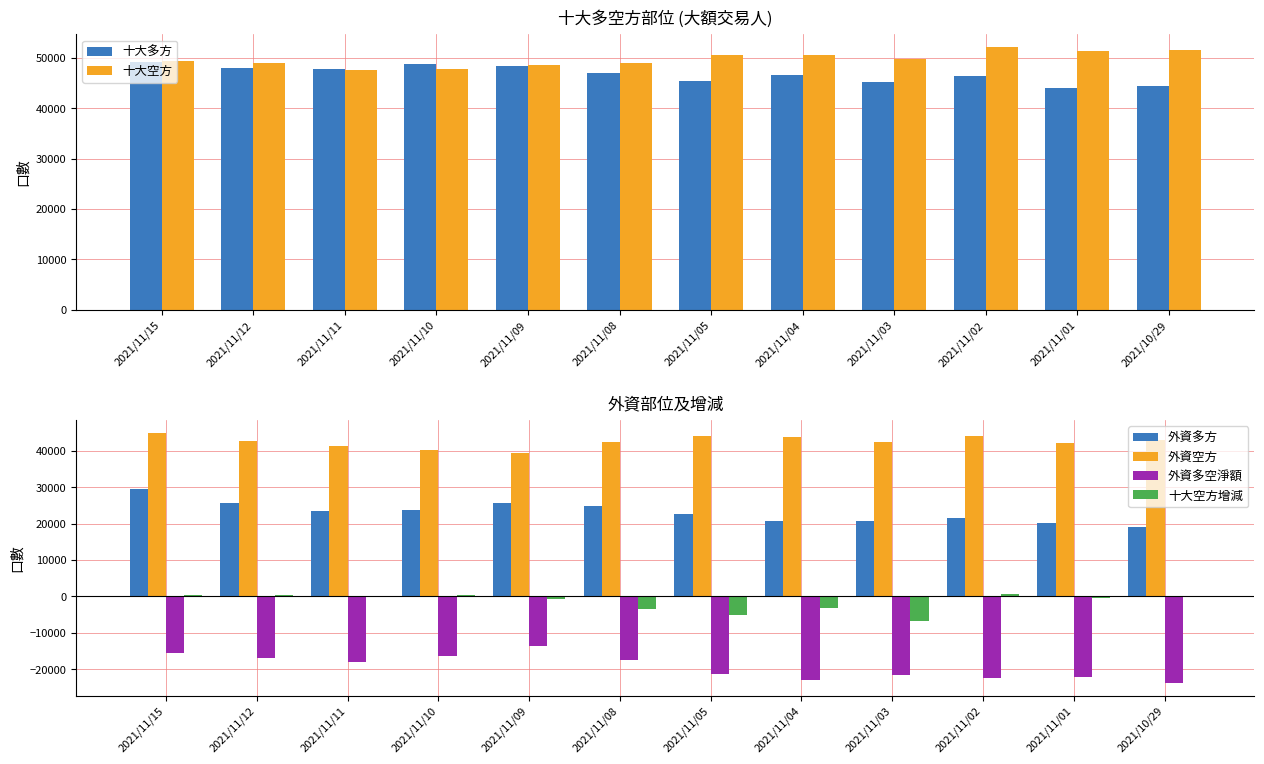

Is the value of 十大空方 at 2021/10/29 greater than the value of 十大空方增減 at 2021/11/04?

Yes